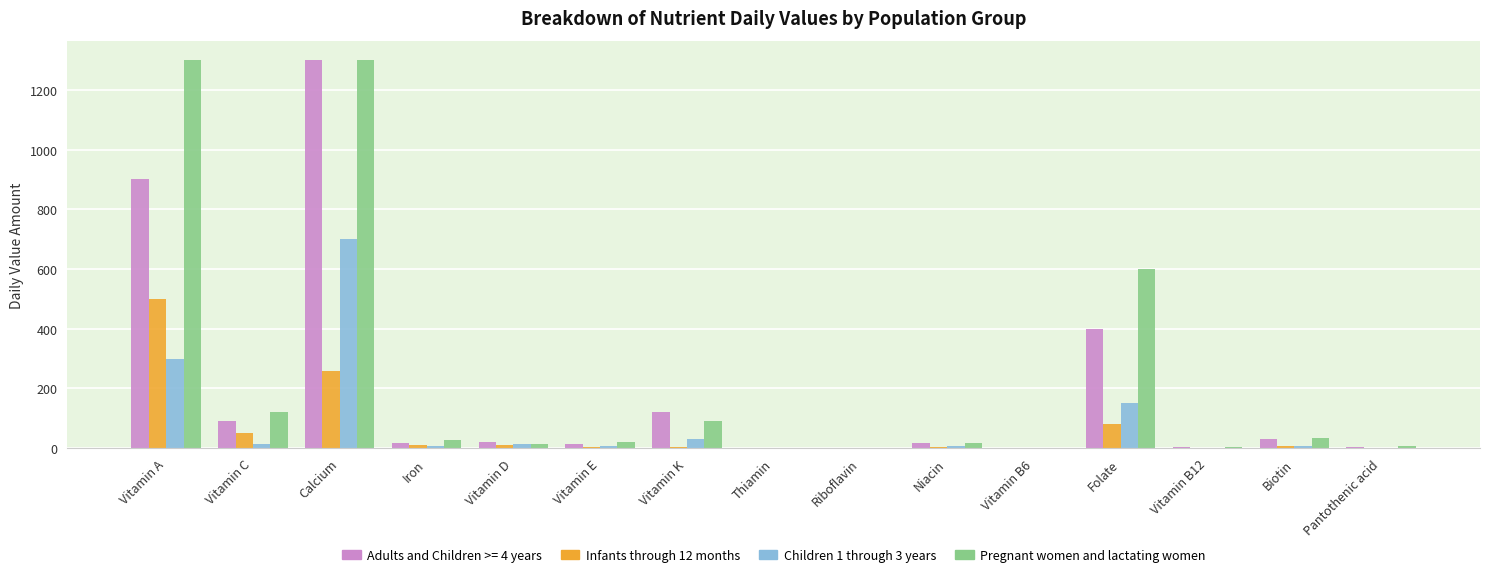

What is the highest value of the Adults and Children >= 4 years series?

1300.0